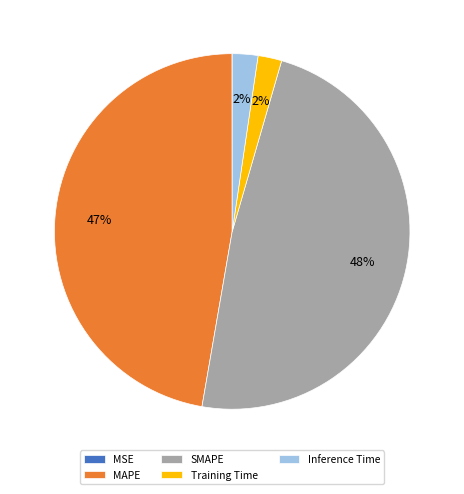

The MAPE slice represents 47% of the pie. True or false?

True